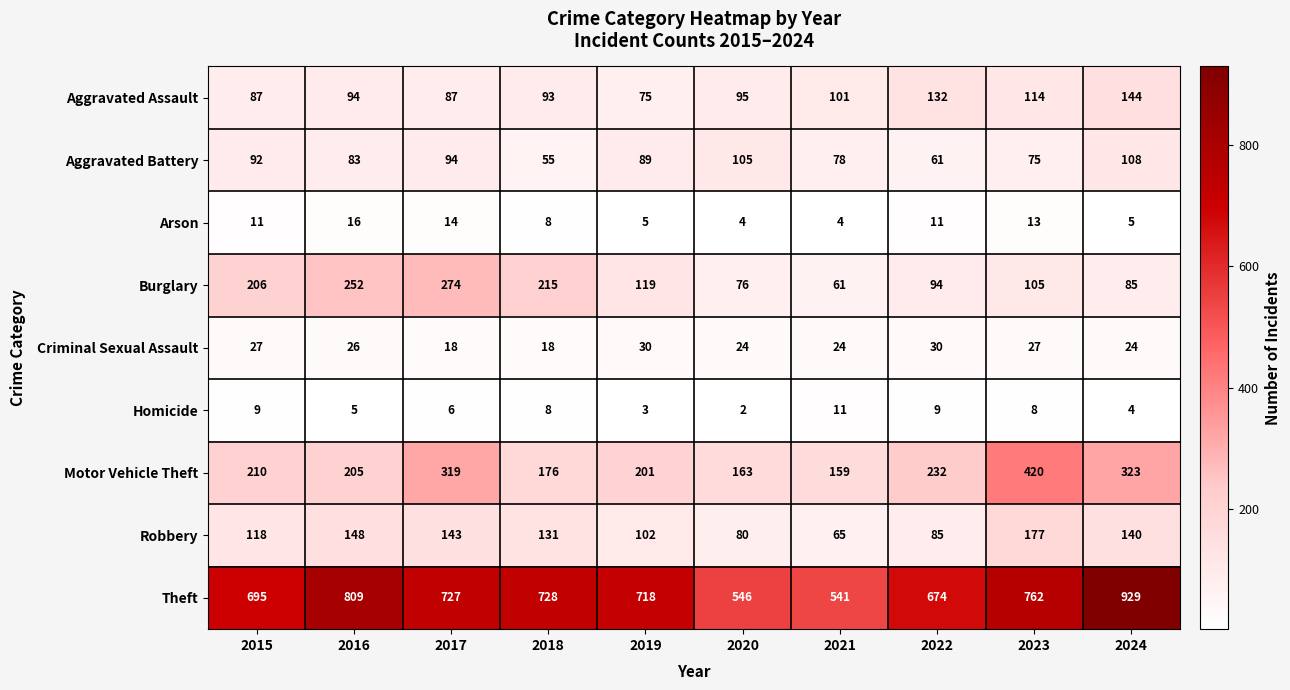

Which category has the highest value across all series?

2024